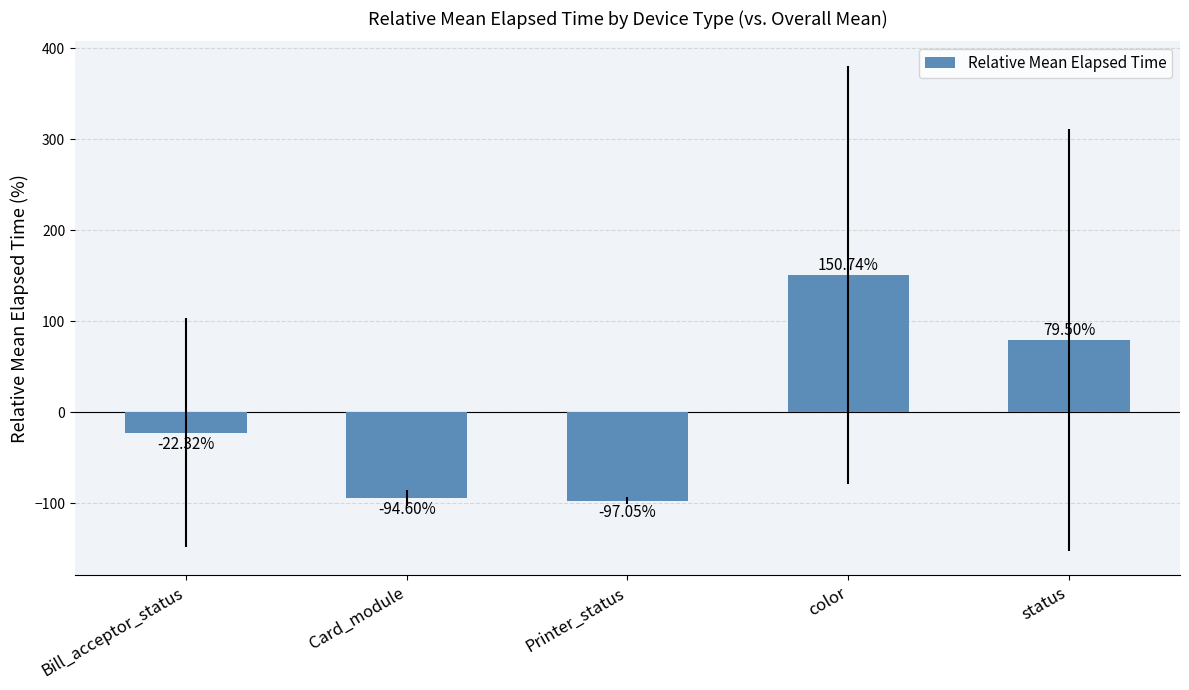

True or false: the data shows 224.0 at color.

False